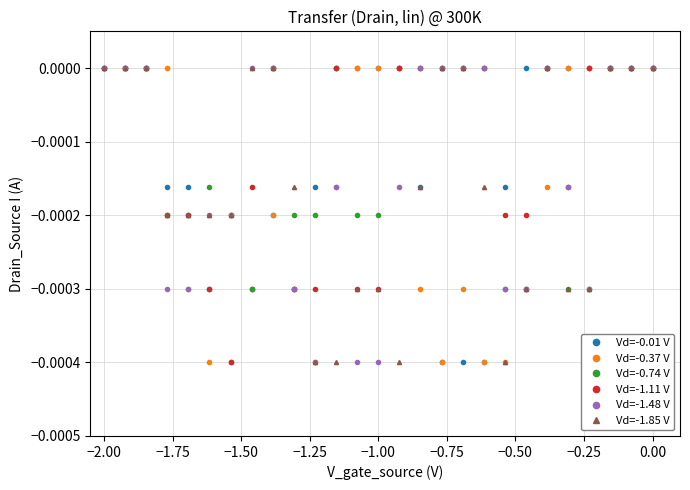

True or false: Vd=-1.11 V has more than 0 interior local peaks.

True